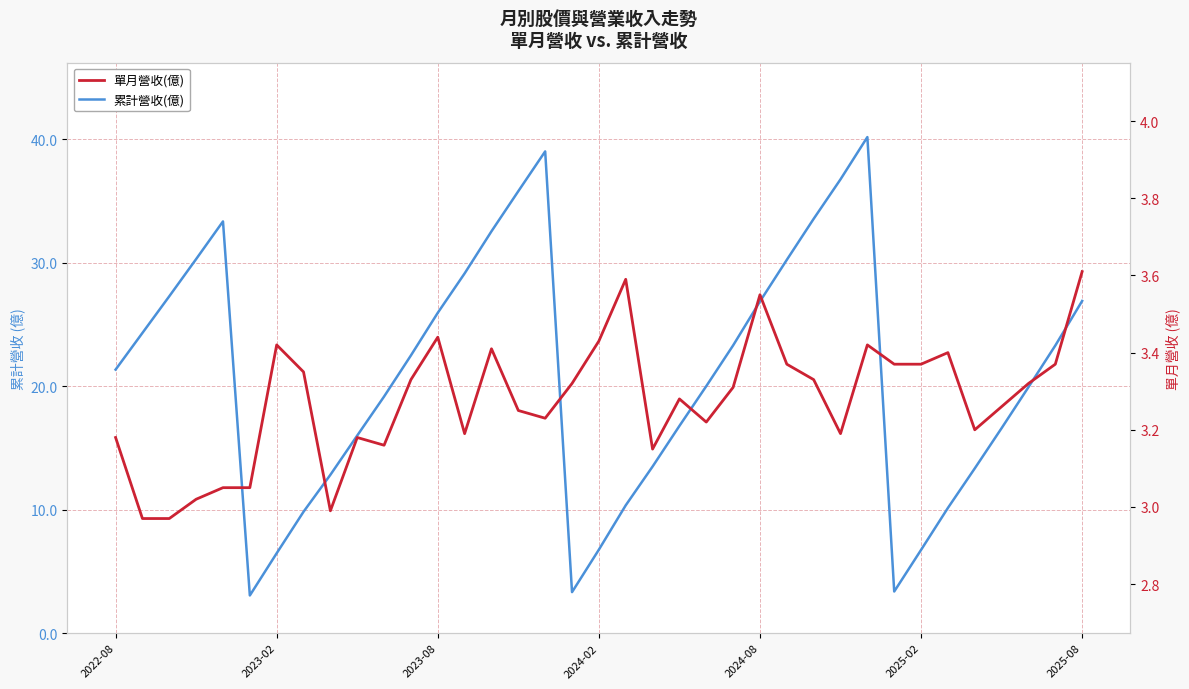

What are all the series names shown in the legend?

累計營收(億), 單月營收(億)